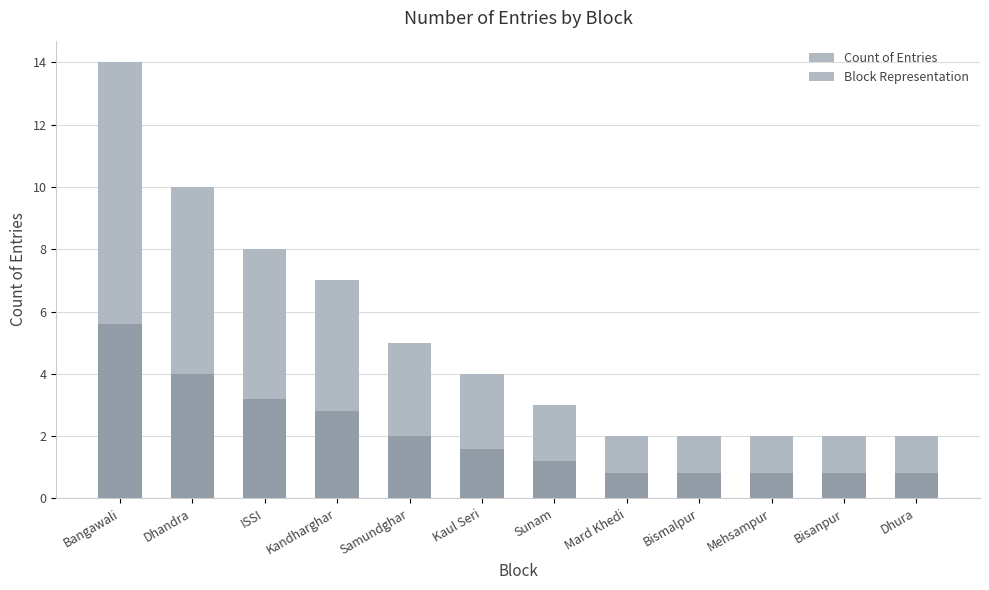

Which has a higher value, Sunam or Dhura?

Sunam